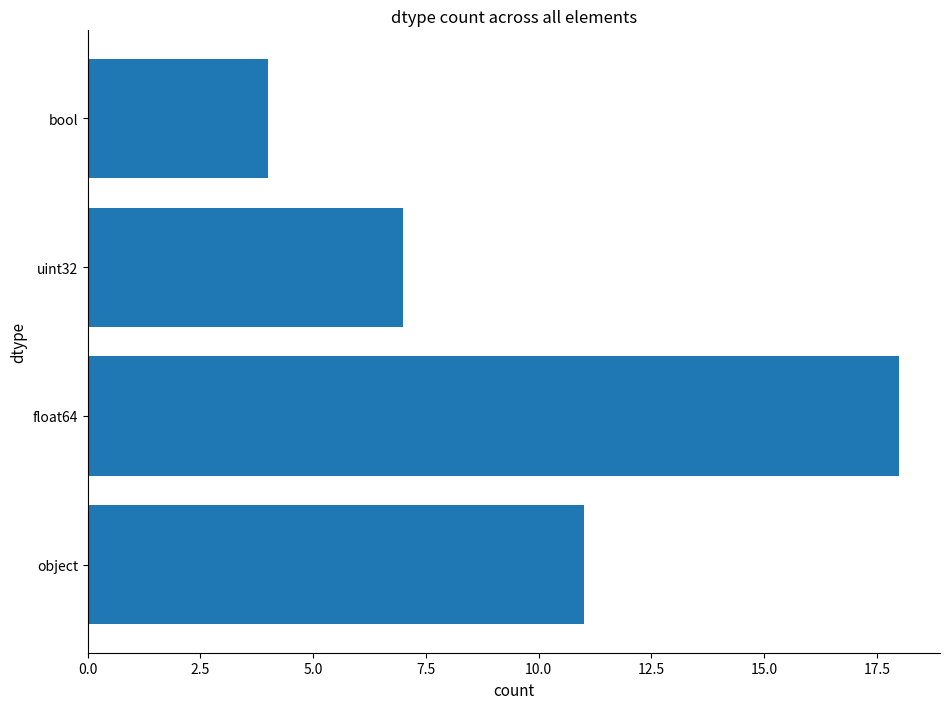

What is the change in value from float64 to uint32?

-11